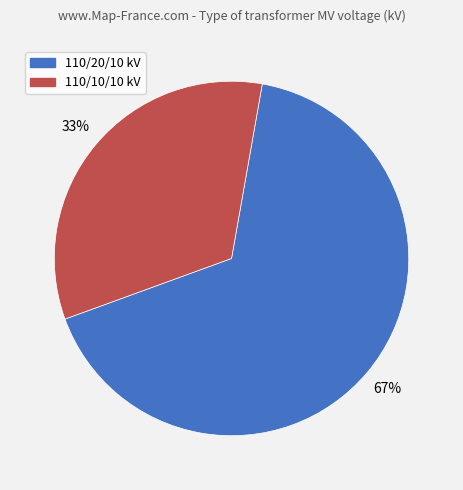

Do 110/20/10 kV and 110/10/10 kV together represent more than half of the pie?

Yes